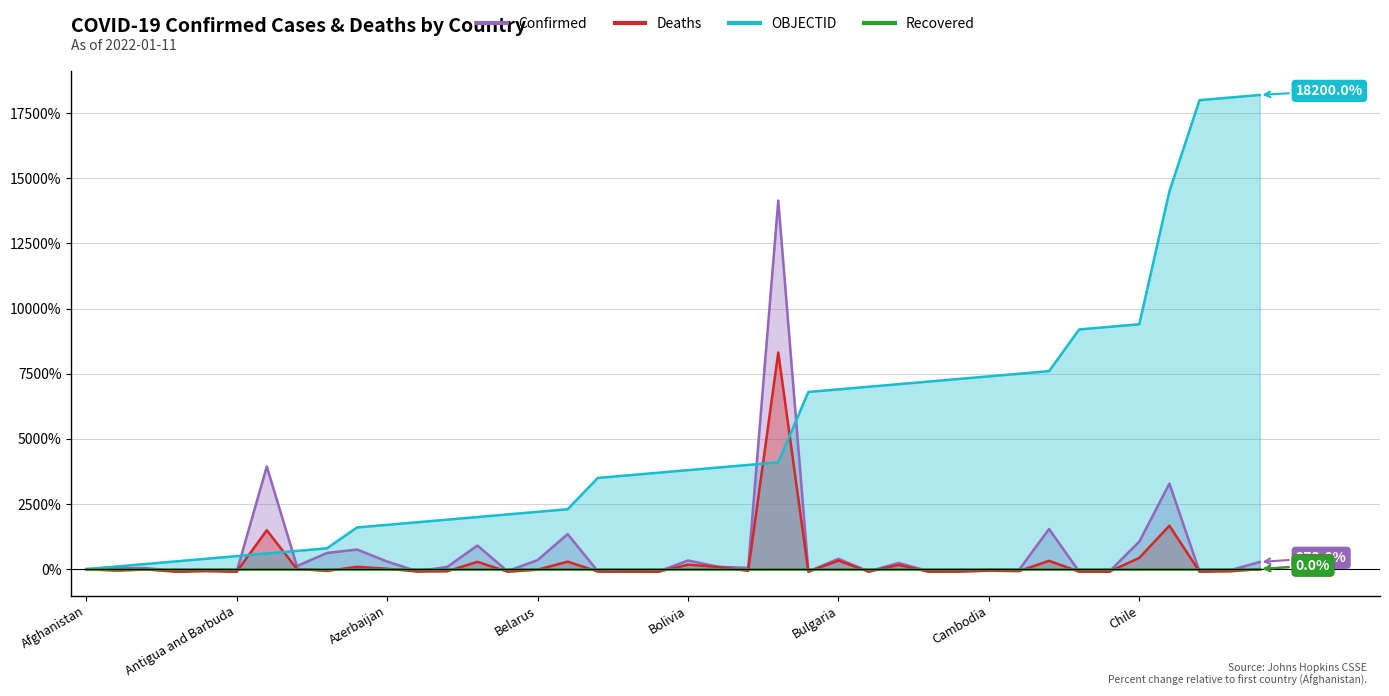

True or false: Recovered and OBJECTID intersect in this chart.

False